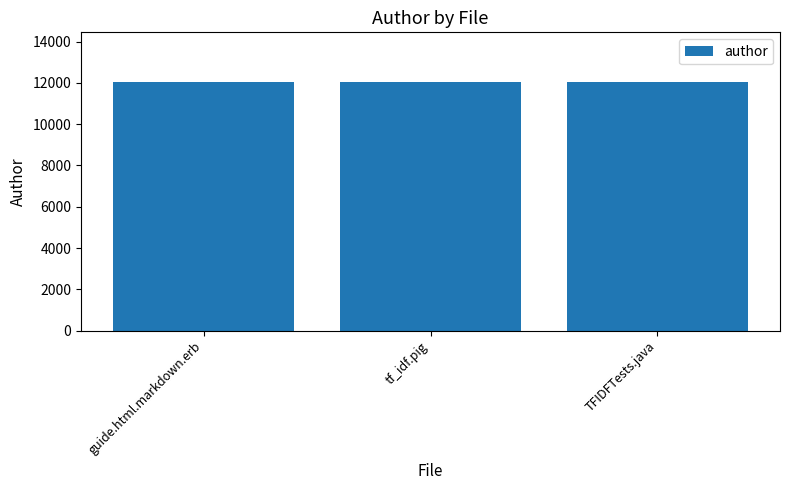

Approximately how many times larger is the value at TFIDFTests.java compared to guide.html.markdown.erb?

1.0